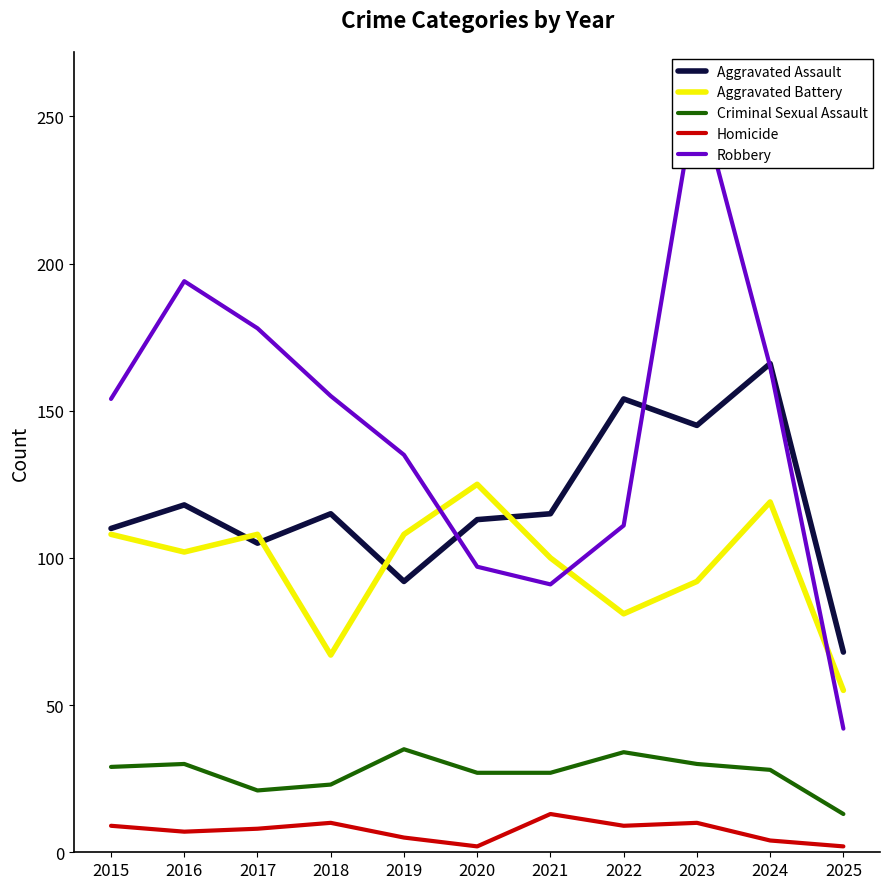

What is the total value across all series at 2018?

370